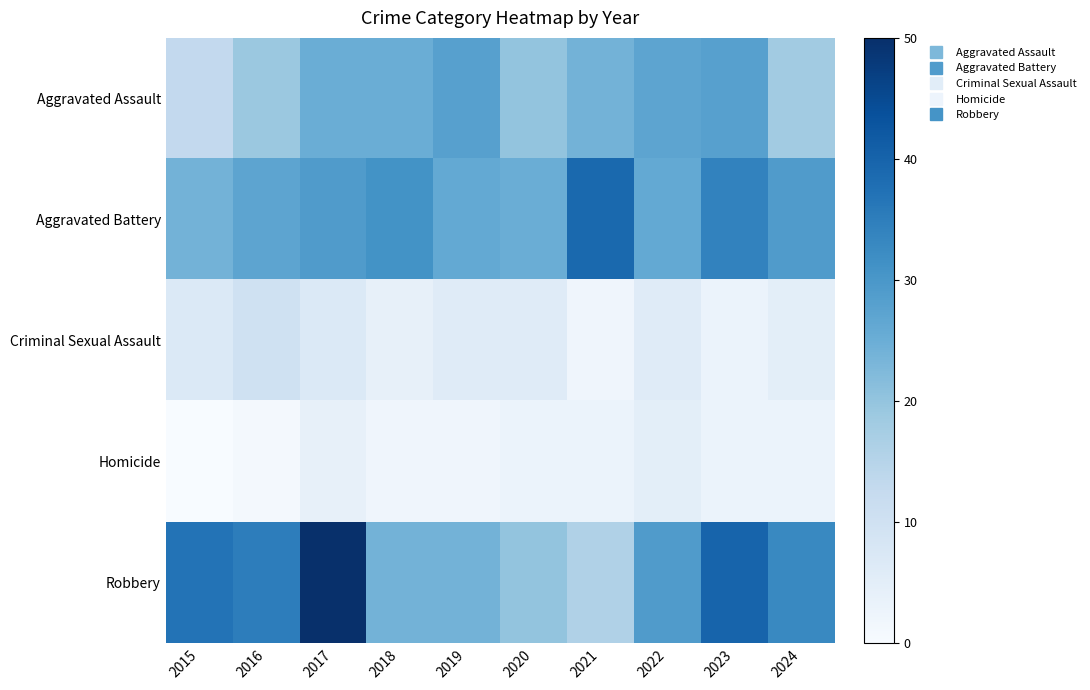

At which category is the sum across all series the highest?

2017